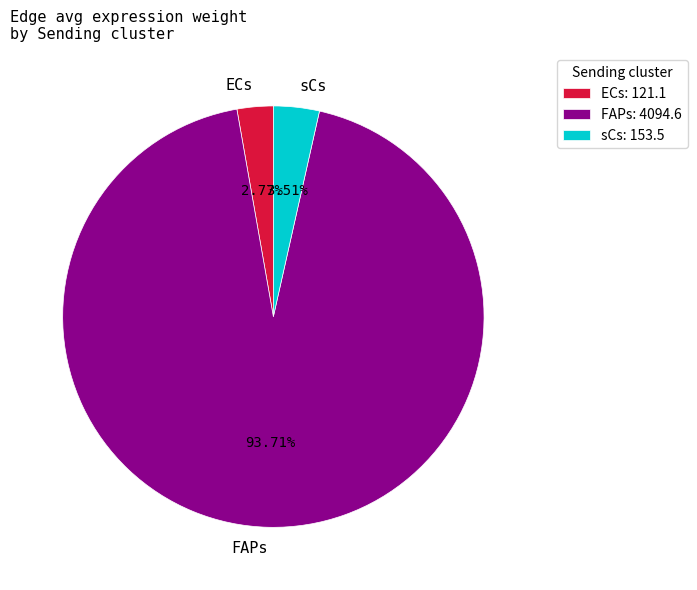

Do FAPs and ECs together represent more than half of the pie?

Yes